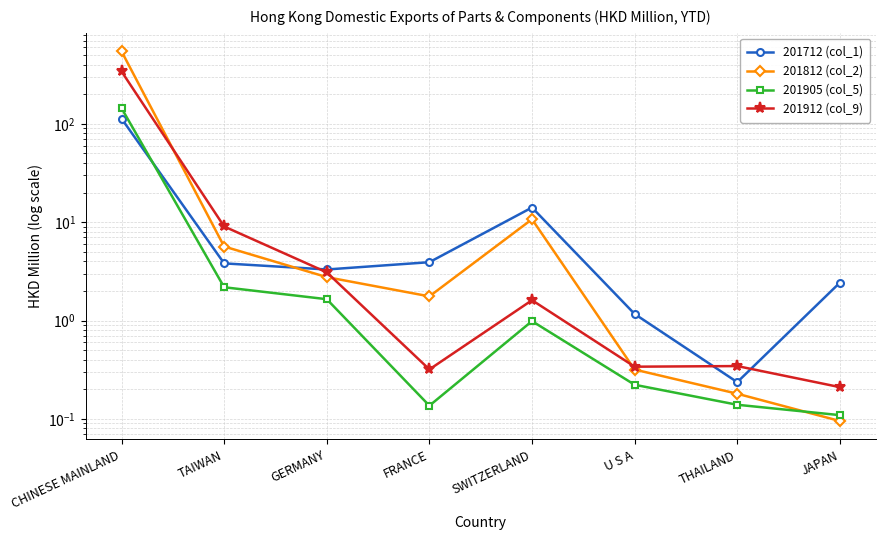

At which category is the sum across all series the highest?

CHINESE MAINLAND